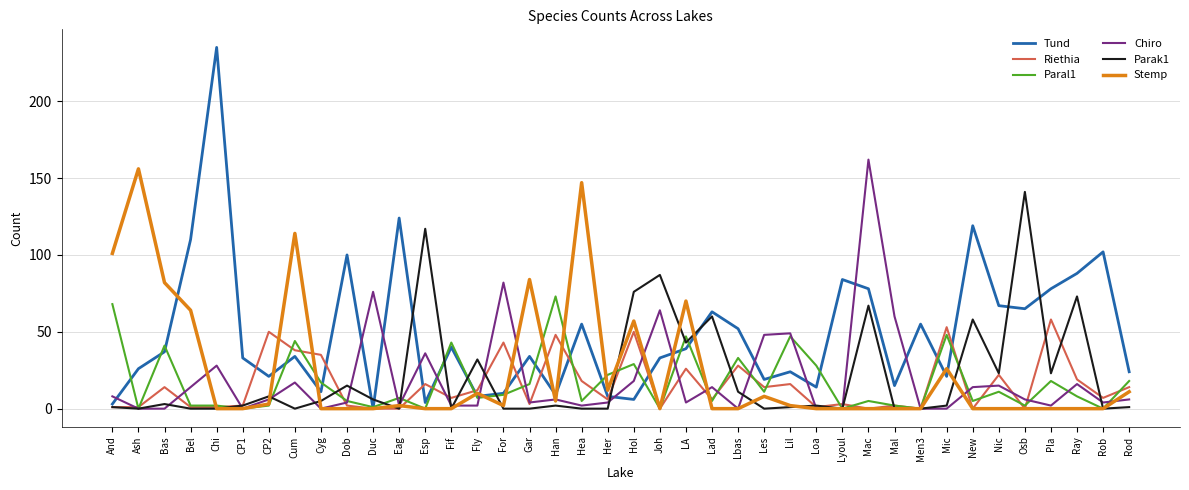

Which series has the widest spread of values?

Tund